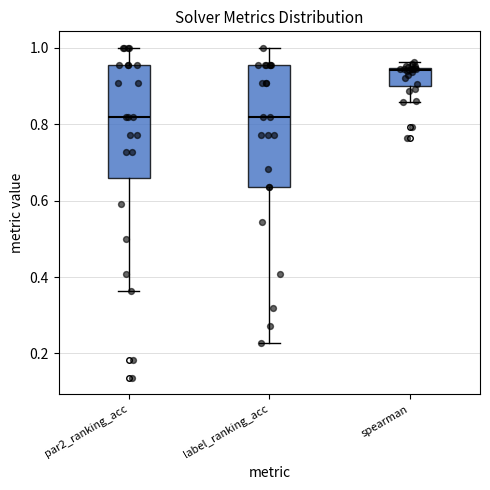

Which box is the tallest, from its lower edge to its upper edge?

label_ranking_acc